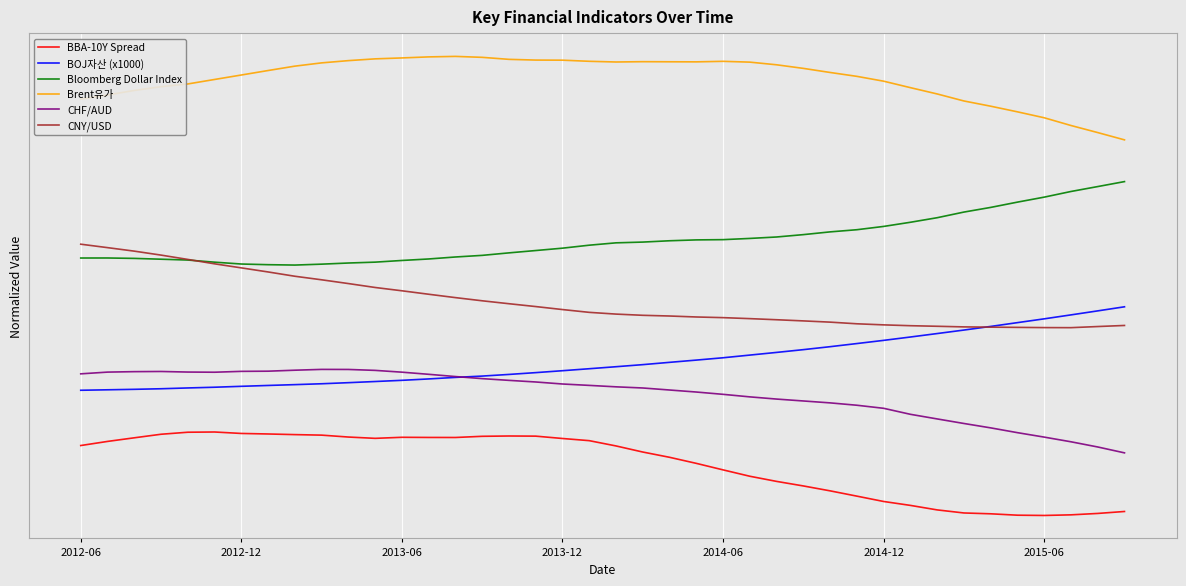

What are all the series names shown in the legend?

BBA-10Y Spread, BOJ자산 (x1000), Bloomberg Dollar Index, Brent유가, CHF/AUD, CNY/USD